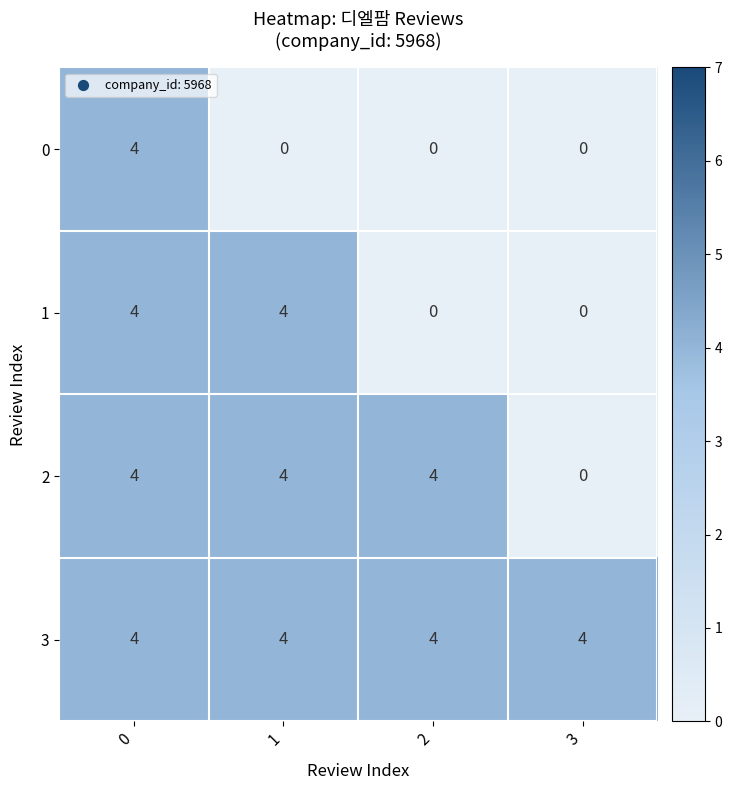

The value of 2 at 2 is 6. True or false?

False